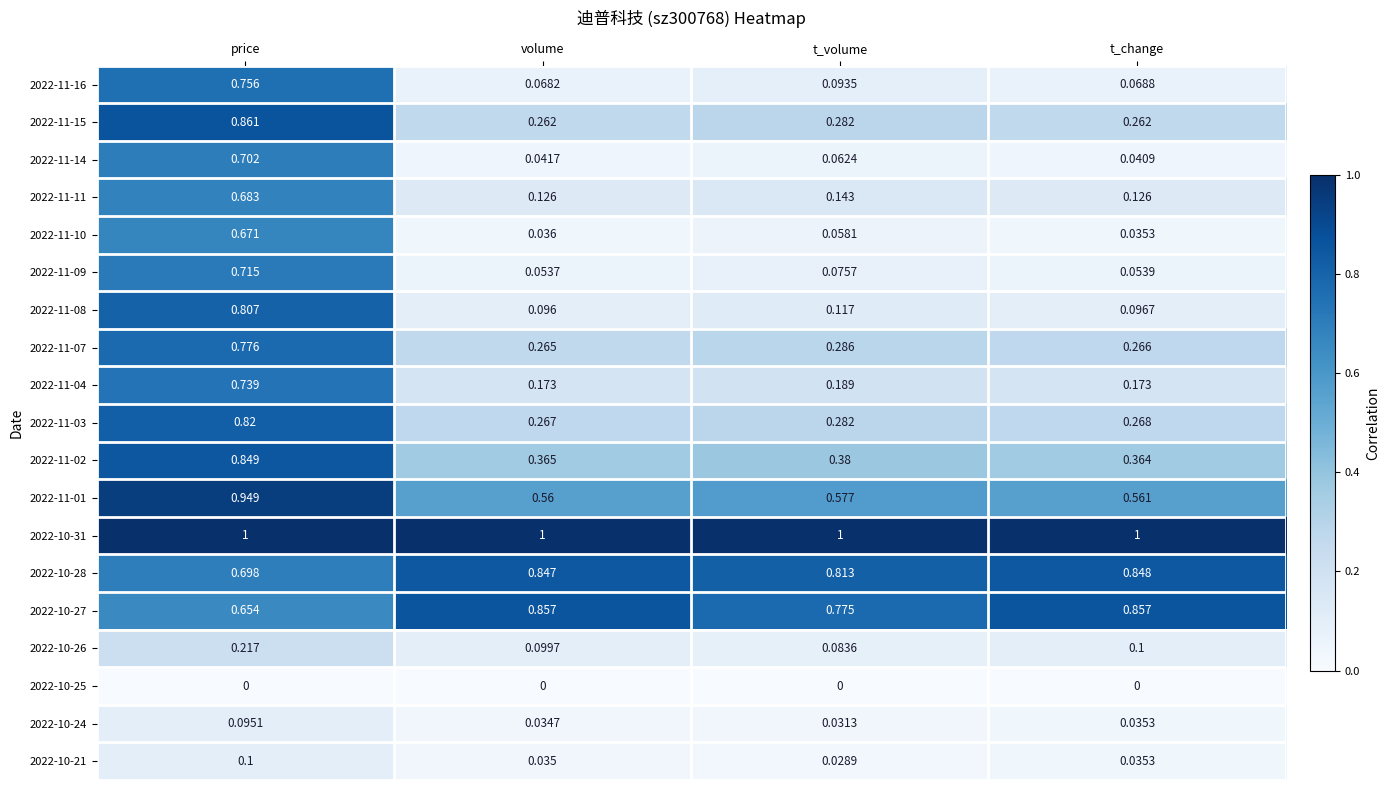

At how many categories does at least one series exceed 0?

4